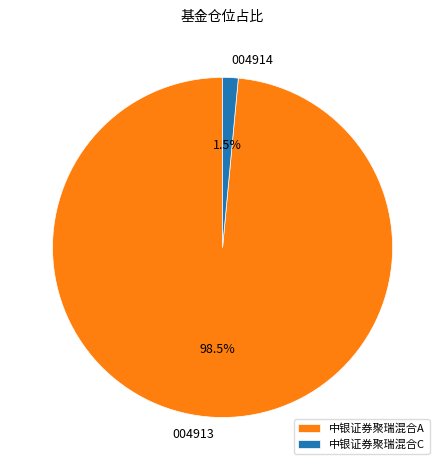

Which has a higher value, 中银证券聚瑞混合A or 中银证券聚瑞混合C?

中银证券聚瑞混合A